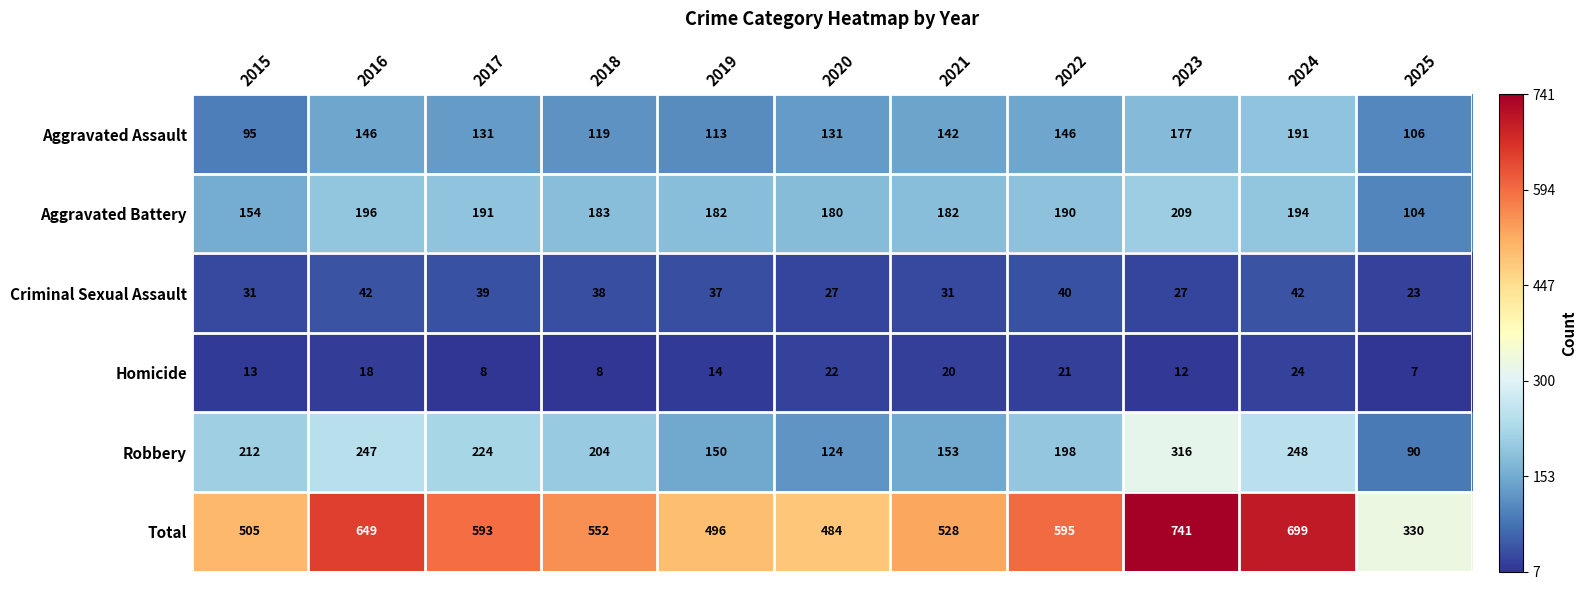

Which series has the largest total across all categories?

Total